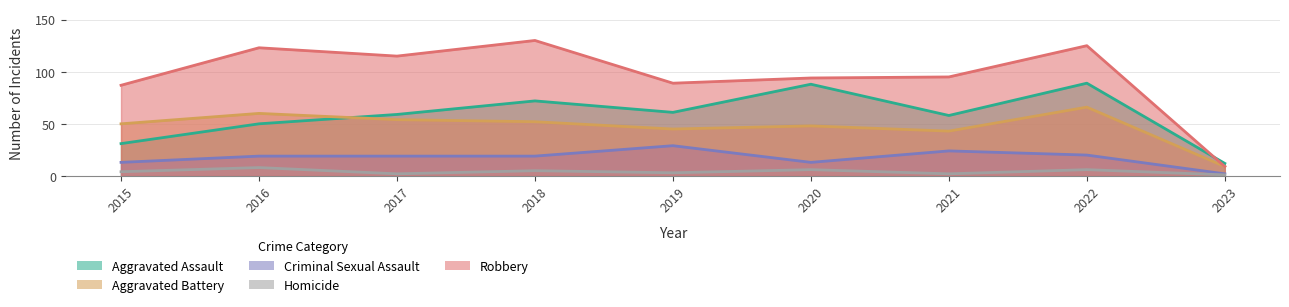

What is the sum of the Criminal Sexual Assault values at 2015 and 2023?

15